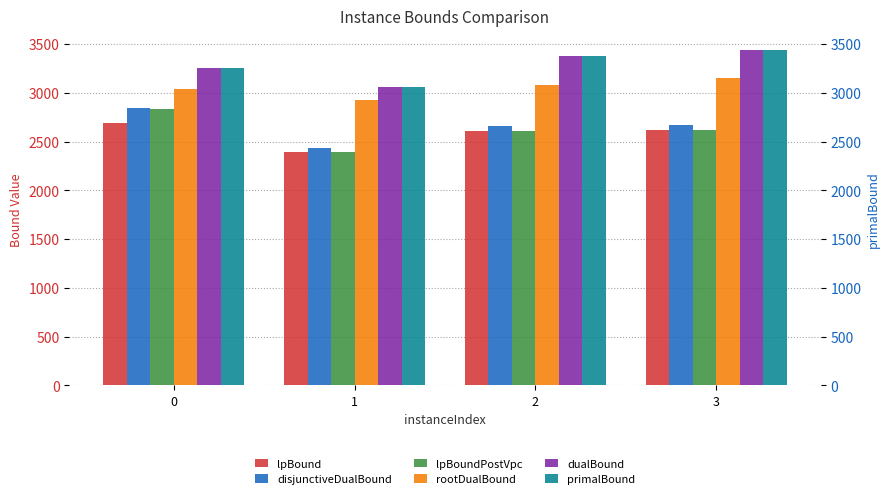

What is the average value of the disjunctiveDualBound series?

2653.0